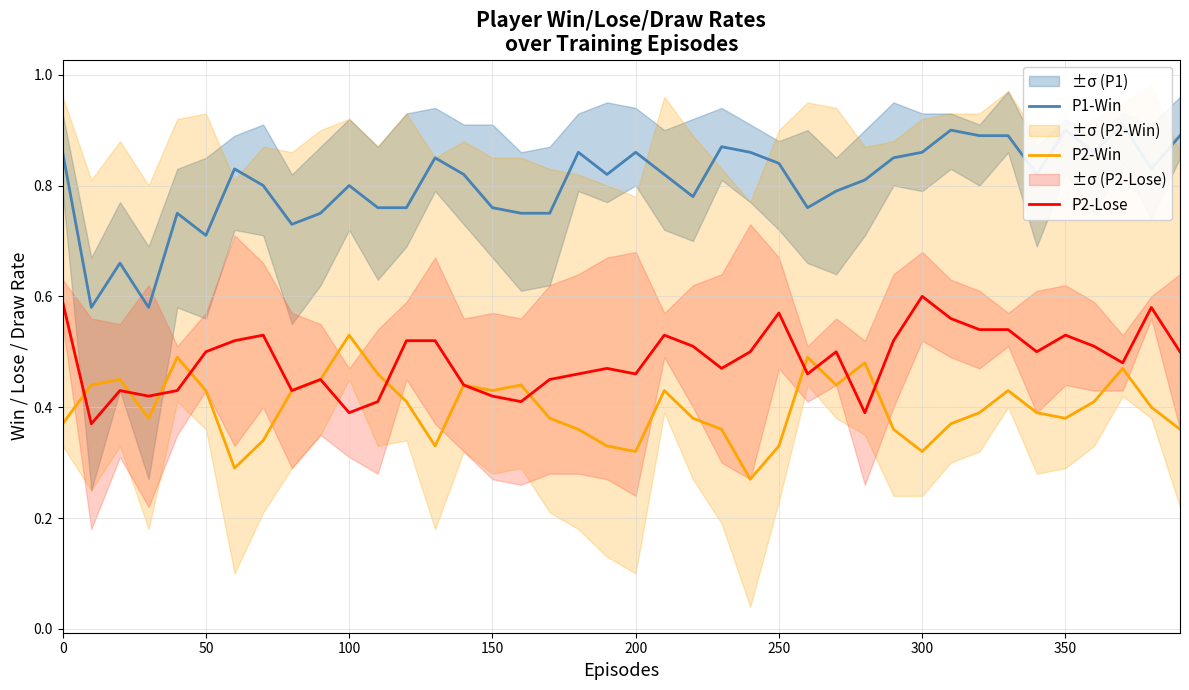

Count the P2-Win values in the range 0 to 1.

40